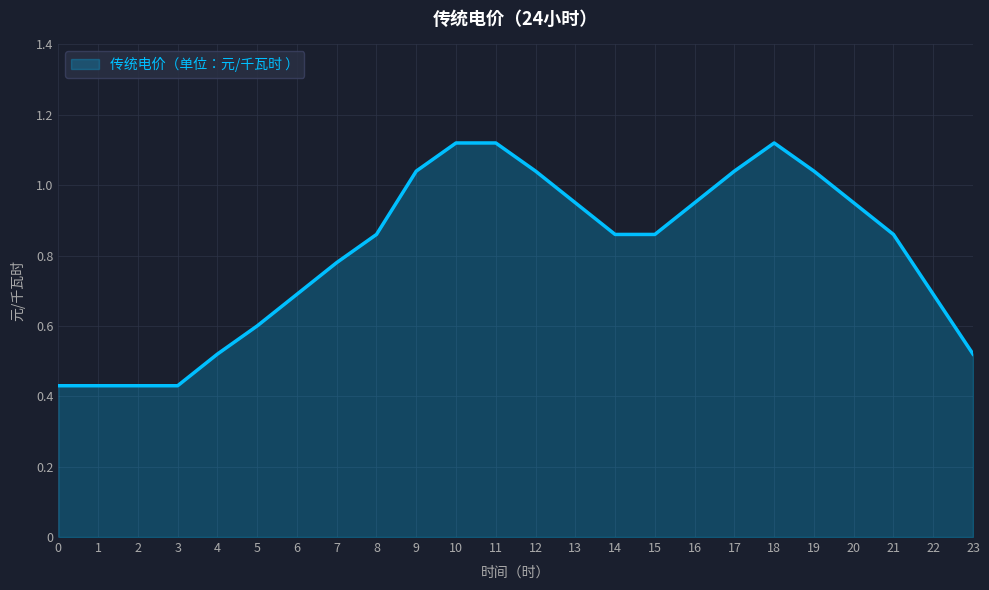

Does the chart display data point markers on the line(s)?

No